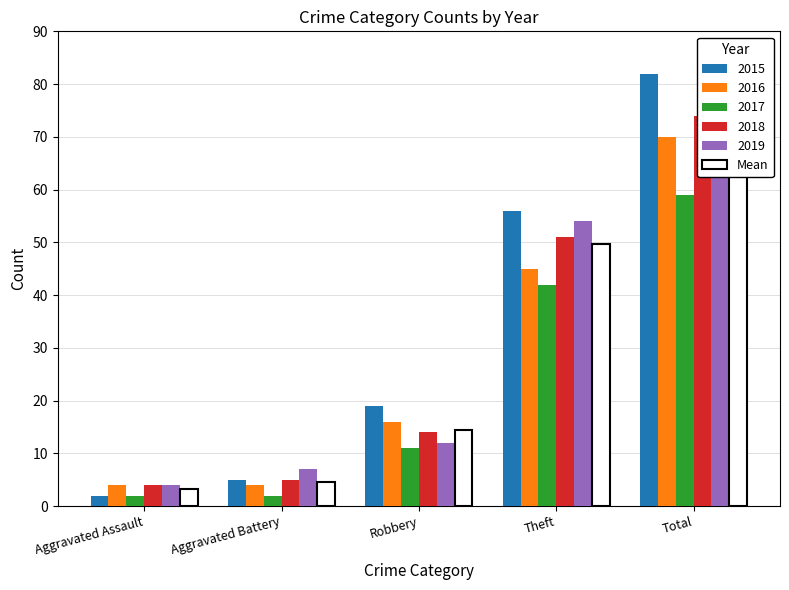

Which category has the lowest value across all series?

Aggravated Assault